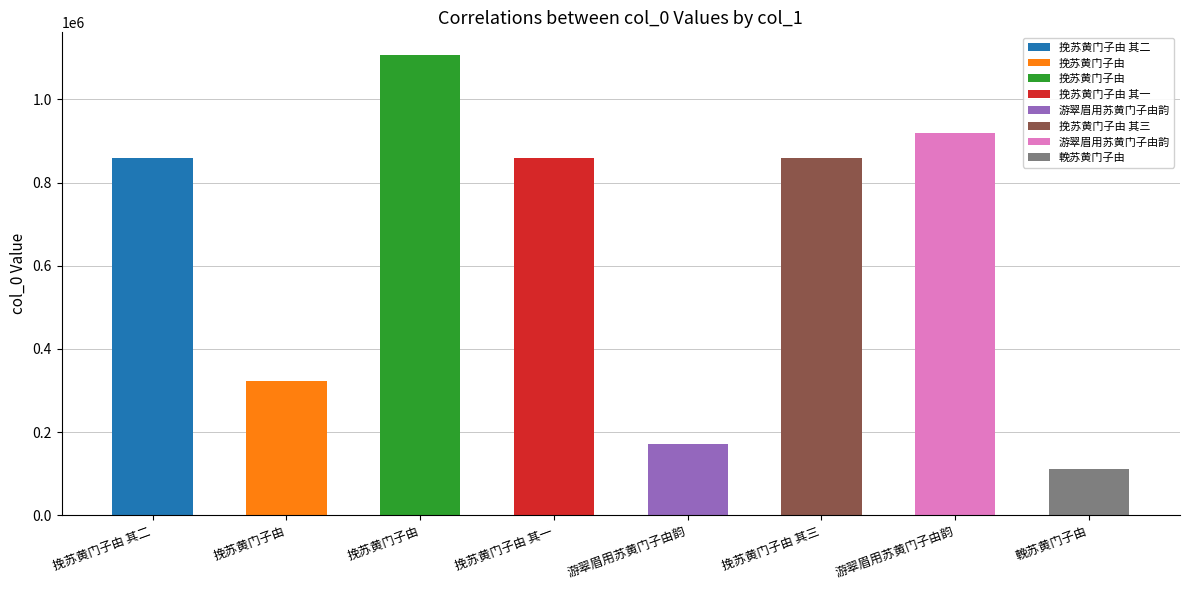

The value at 游翠眉用苏黄门子由韵 is 918702. True or false?

True